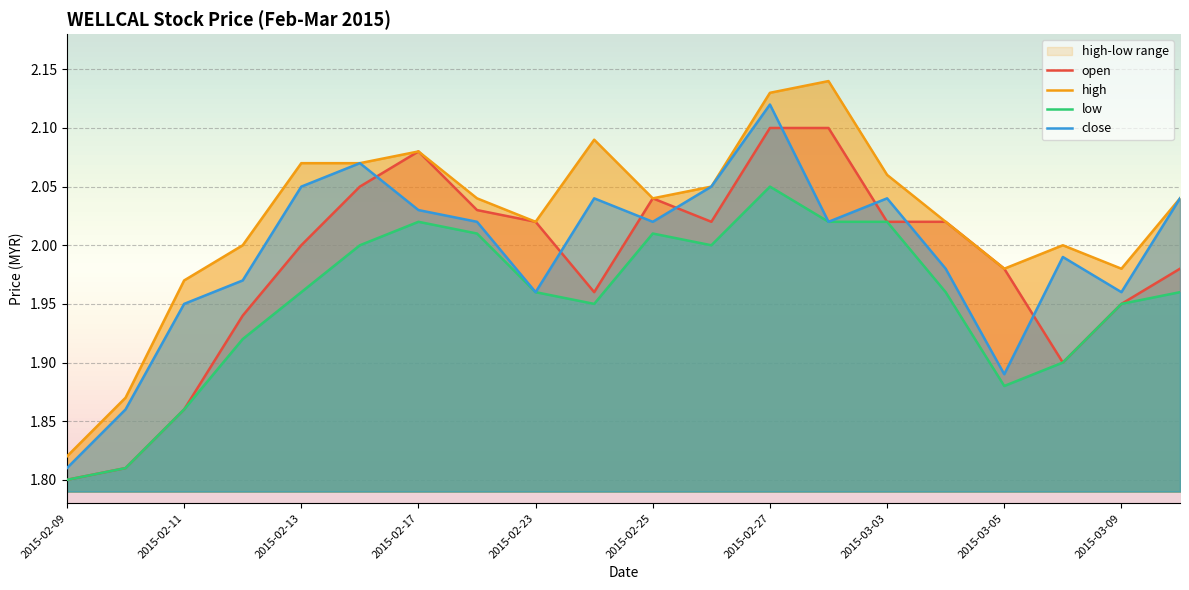

Where is open nearest to the value 1?

2015-02-09